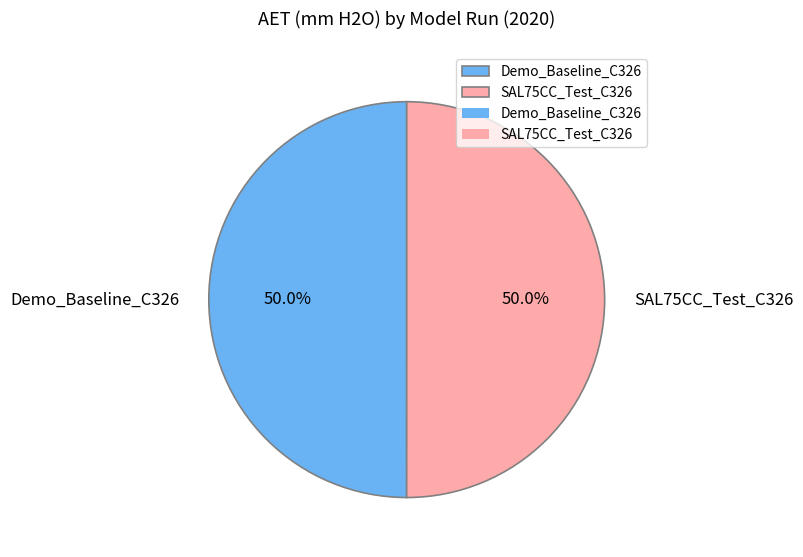

What percentage do Demo_Baseline_C326 and SAL75CC_Test_C326 together represent?

100.0%